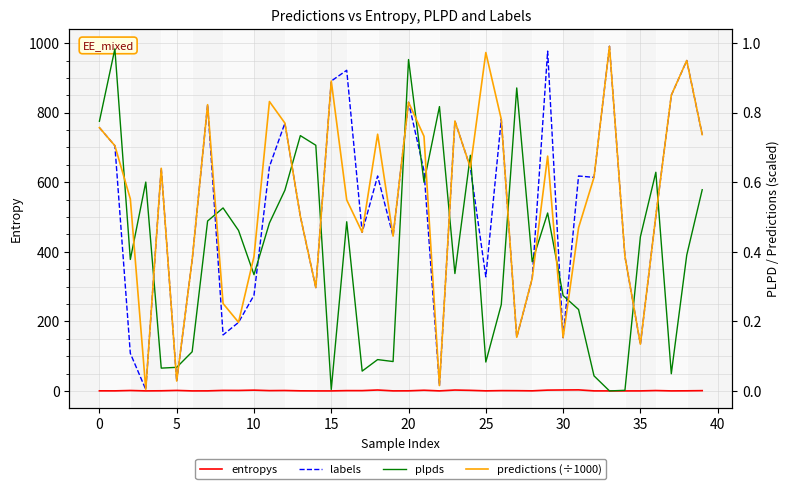

How many lines are shown in the chart?

4